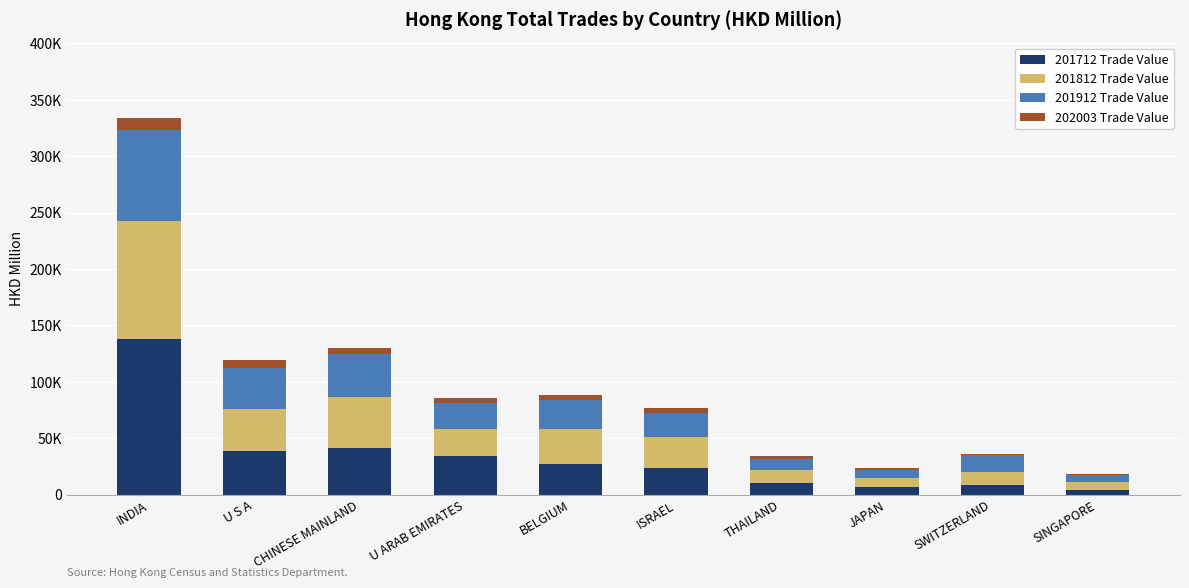

What are all the series names shown in the legend?

201712 Trade Value, 201812 Trade Value, 201912 Trade Value, 202003 Trade Value